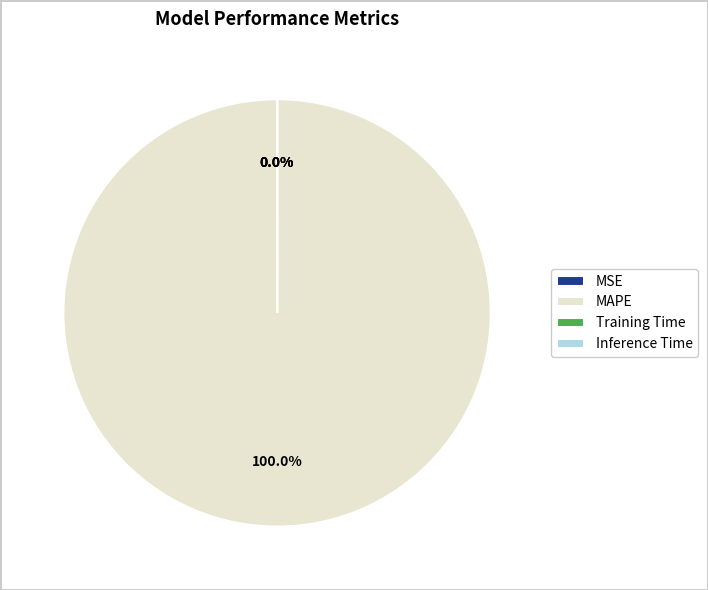

How many slices are in this pie chart?

4